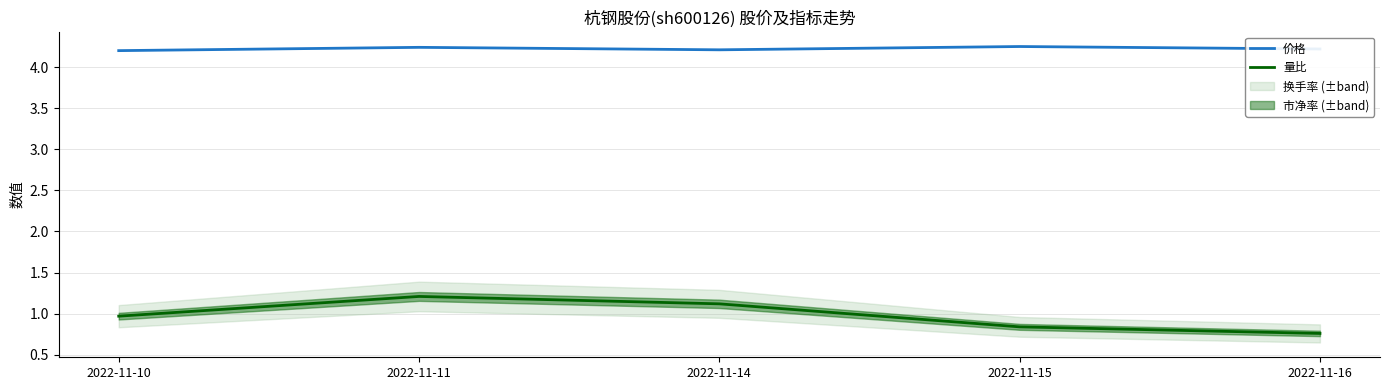

What is the value of the 量比 point at the 5th from the left?

0.8